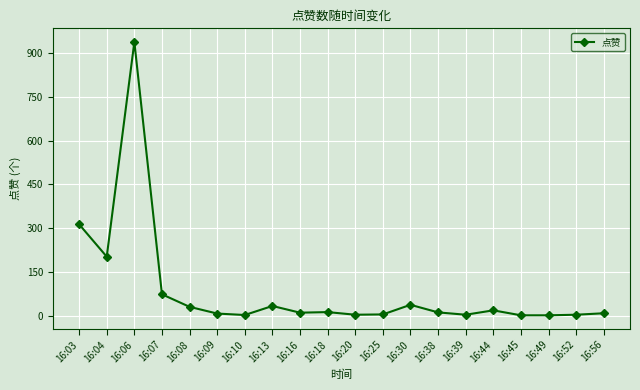

What is the smallest value displayed?

1